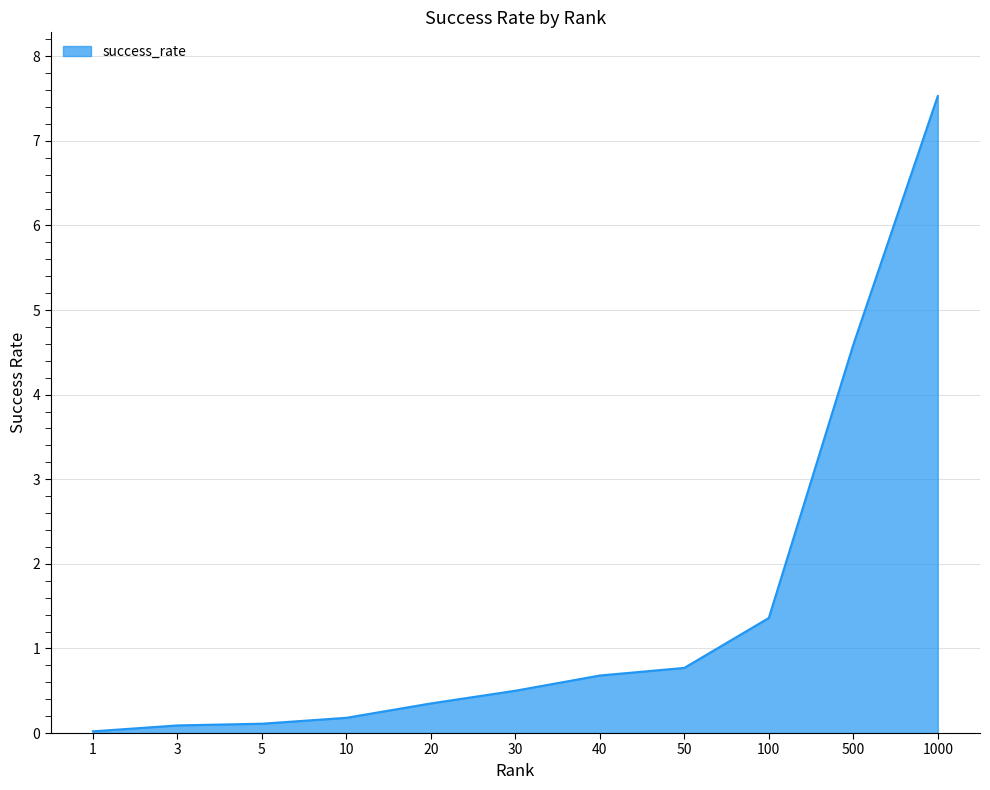

What is the difference between the maximum and minimum values?

7.5